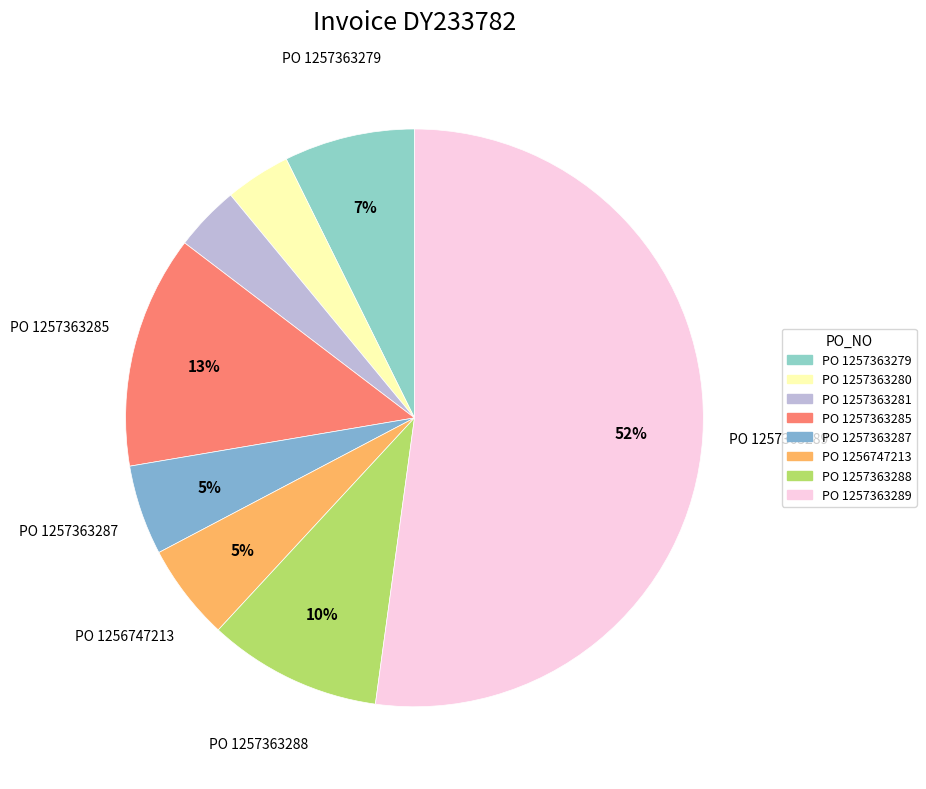

Count the number of slices in the pie.

8